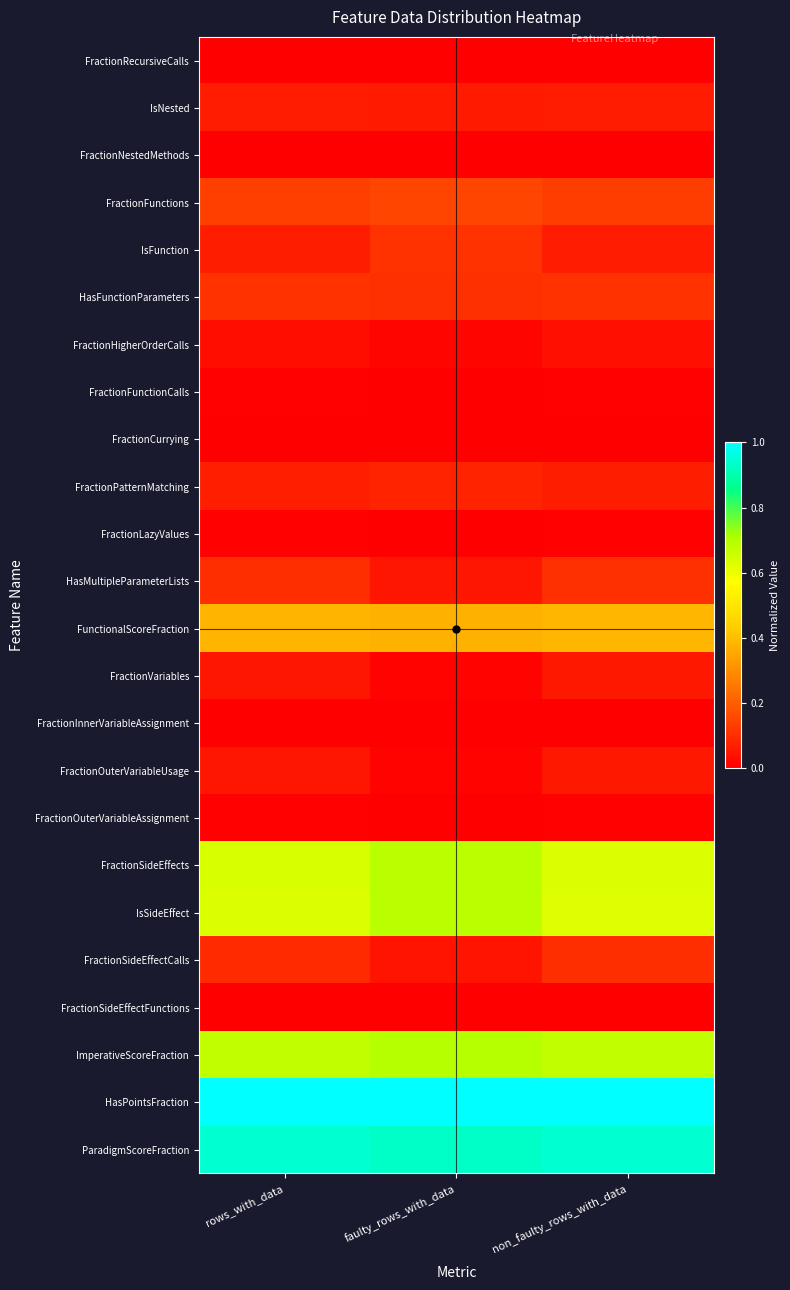

How many data points does each series have?

3